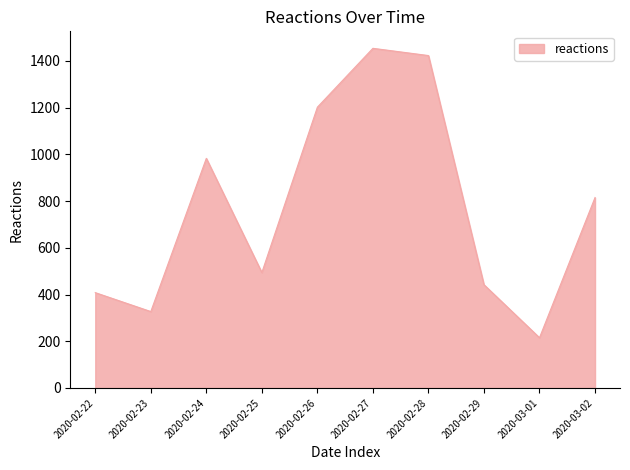

Which label corresponds to the smallest value in the chart?

2020-03-01